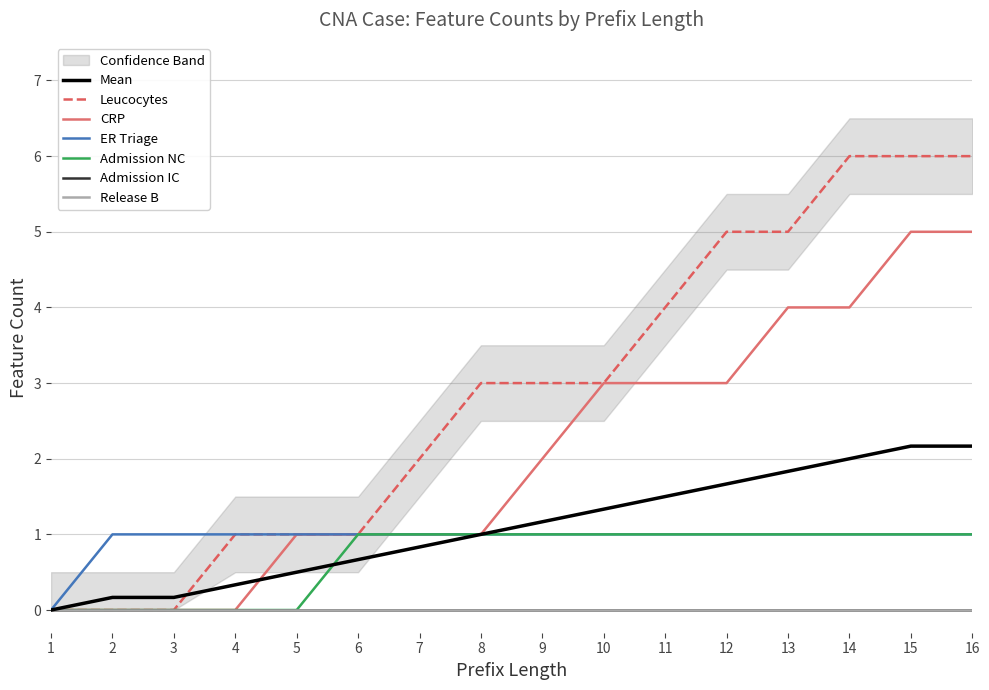

How many Admission NC values are between 0 and 1?

16